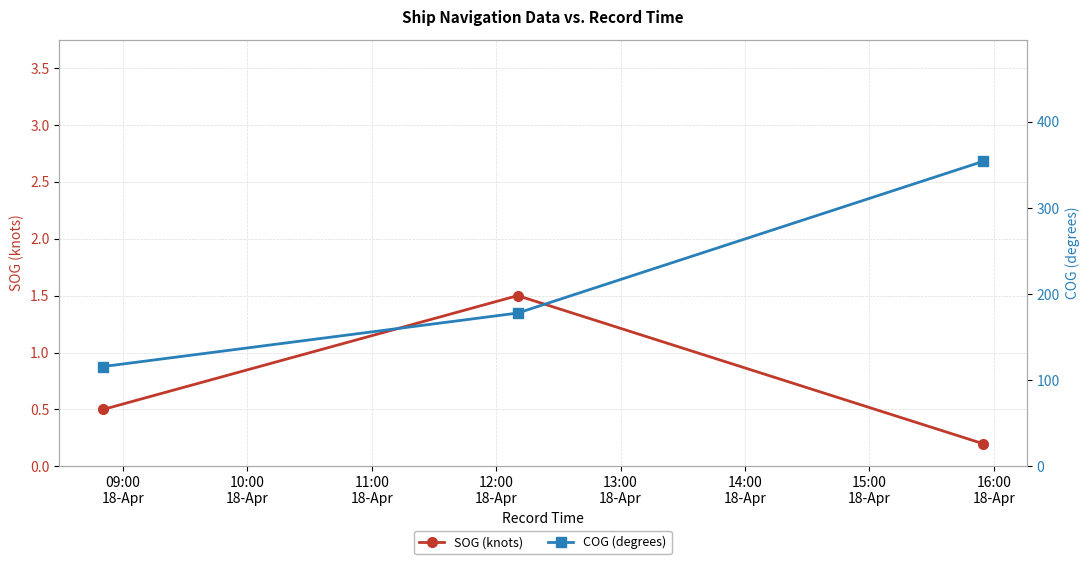

What is the value of the SOG (knots) point at the 2nd from the left?

1.5